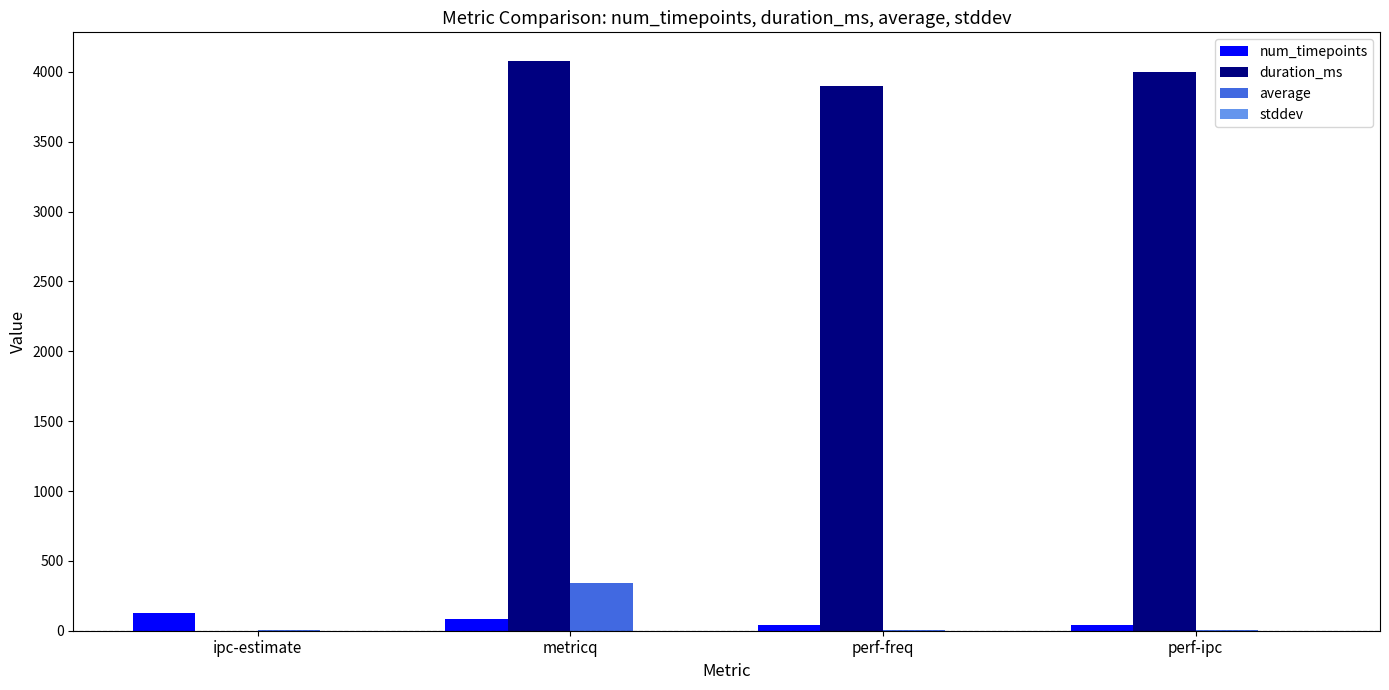

The duration_ms series shows 1831.4 at ipc-estimate. True or false?

False